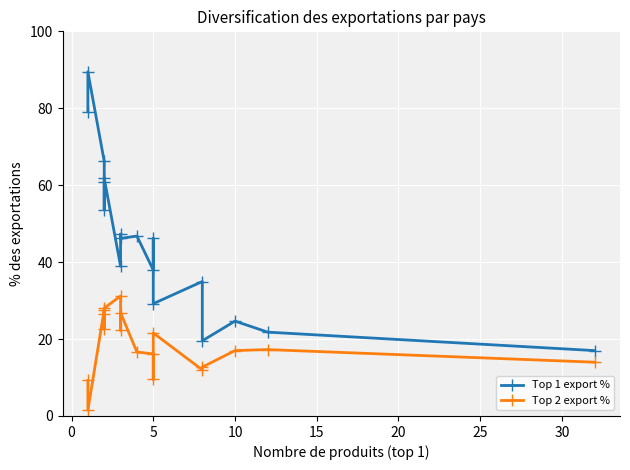

True or false: Top 1 export % has more than 2 interior local peaks.

True